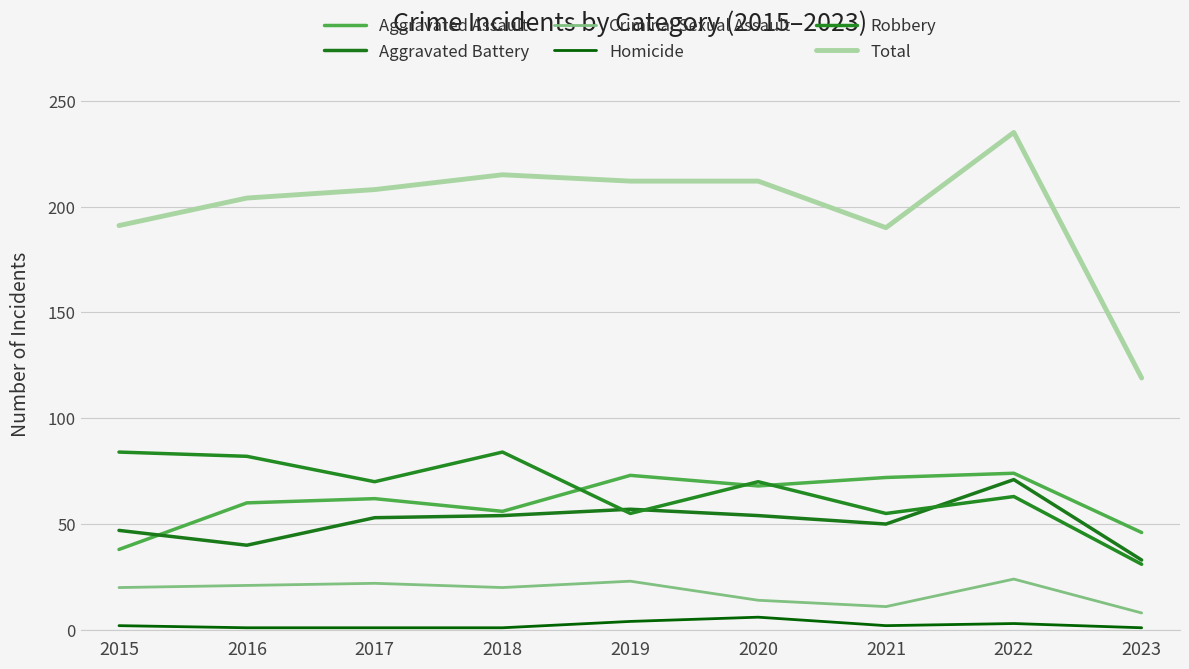

The value of Total at 2023 is 156. True or false?

False